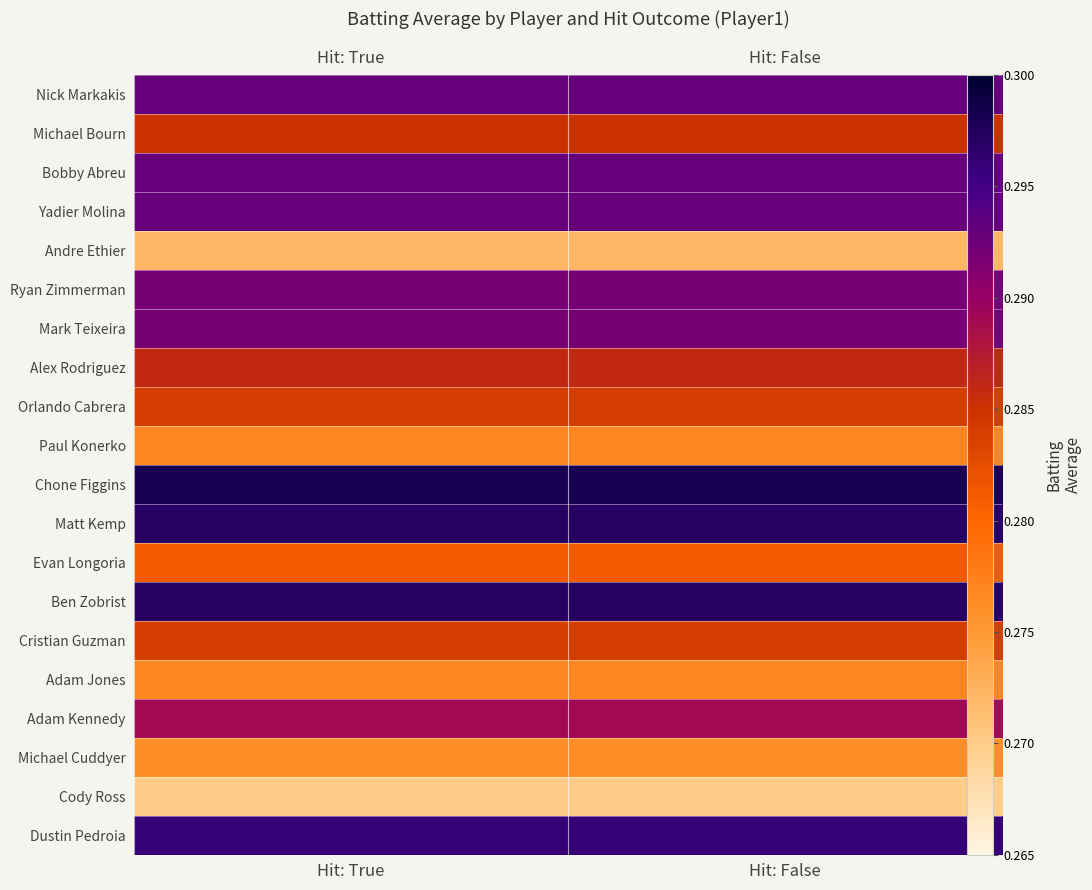

At which category does the chart reach its minimum across all series?

Hit: True